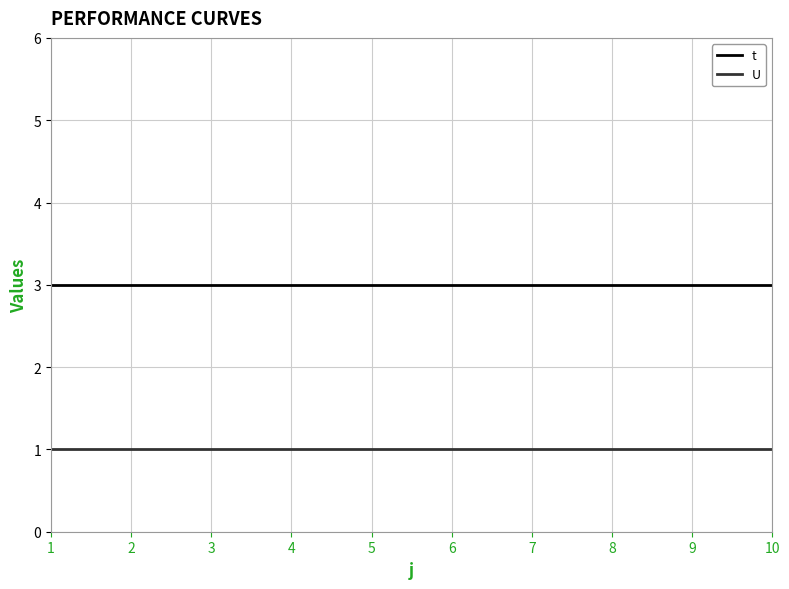

Reading left to right, list all the values displayed in this chart.

t: 3	3	3	3	3	3	3	3	3	3
U: 1	1	1	1	1	1	1	1	1	1